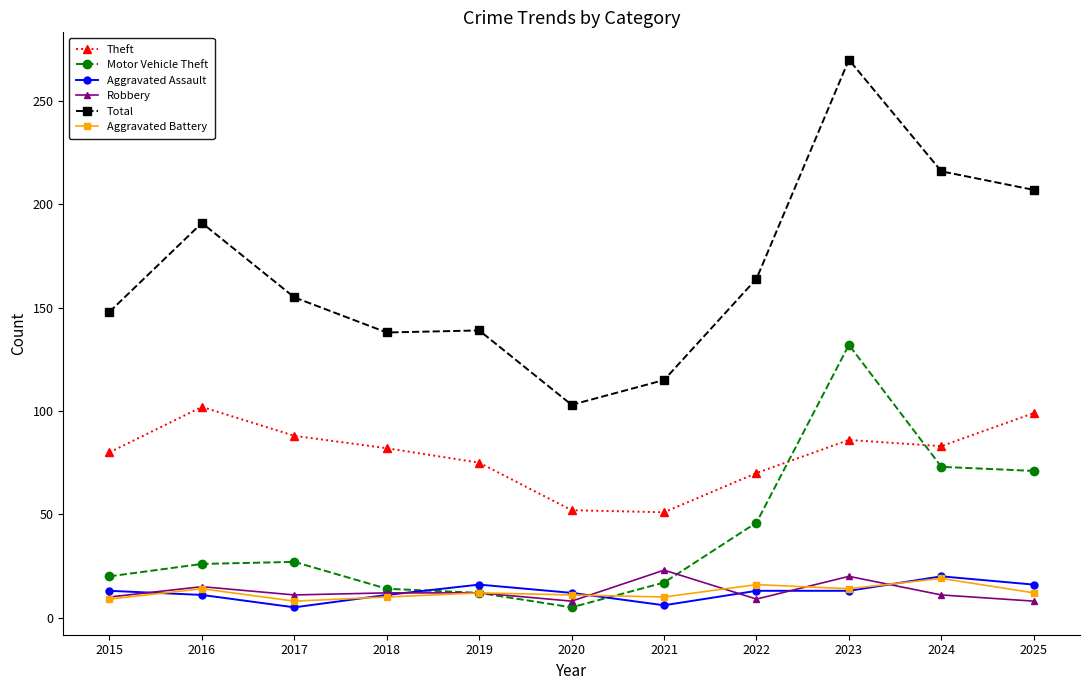

What is the difference between the second highest and minimum values in the Theft series?

48